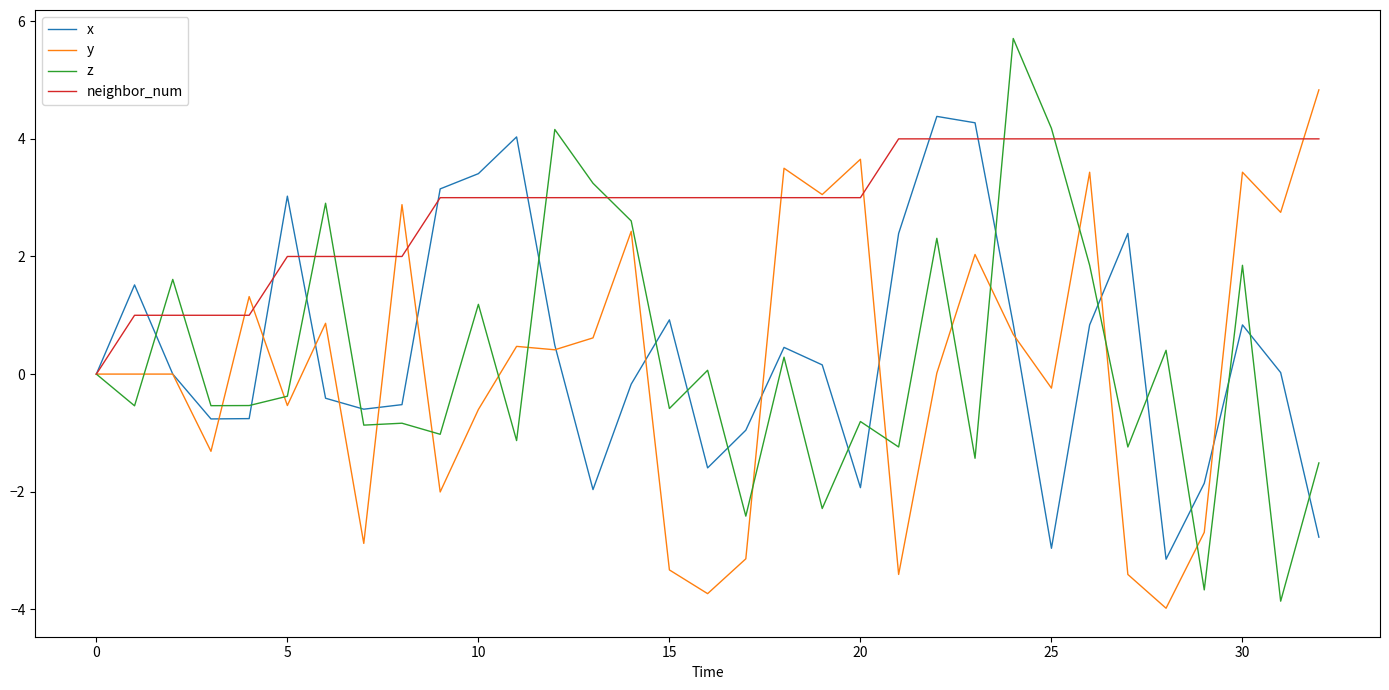

What is the highest value of the z series?

5.7